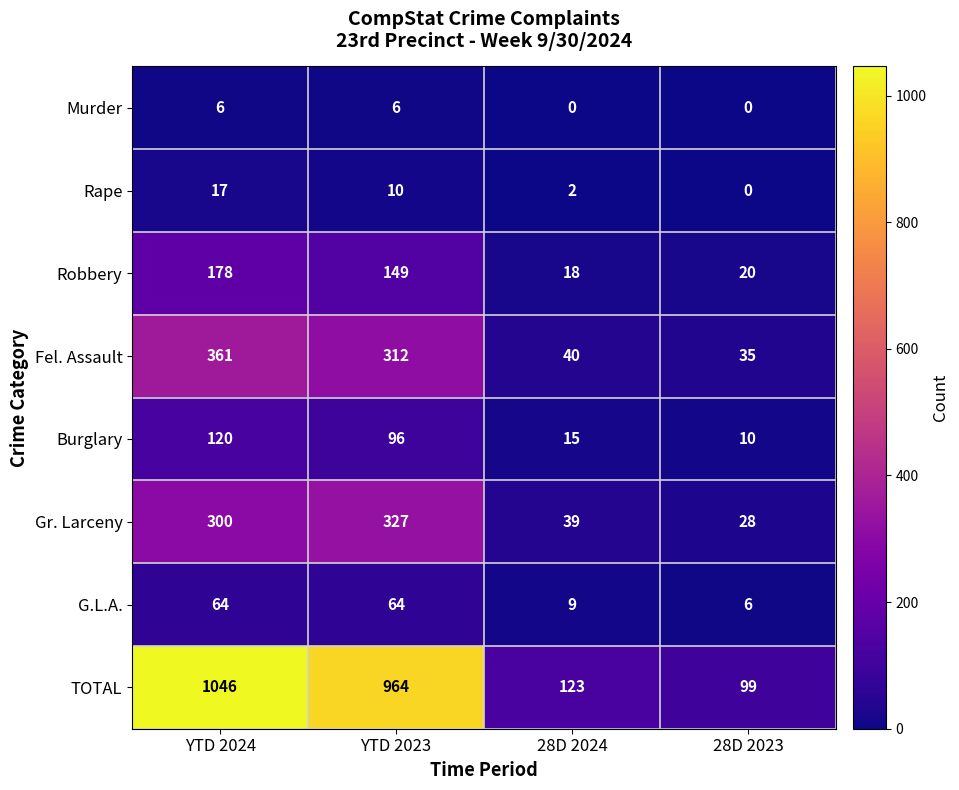

True or false: TOTAL has a value of 575 at YTD 2023.

False